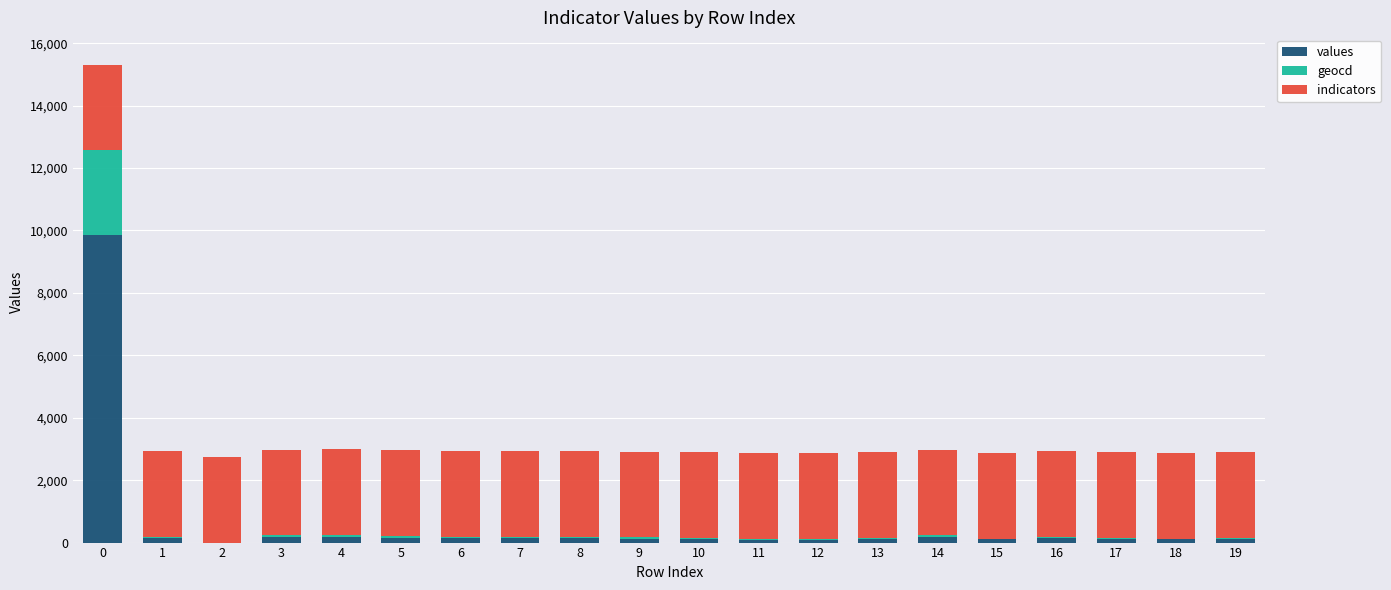

What is the highest value of the values series?

9854